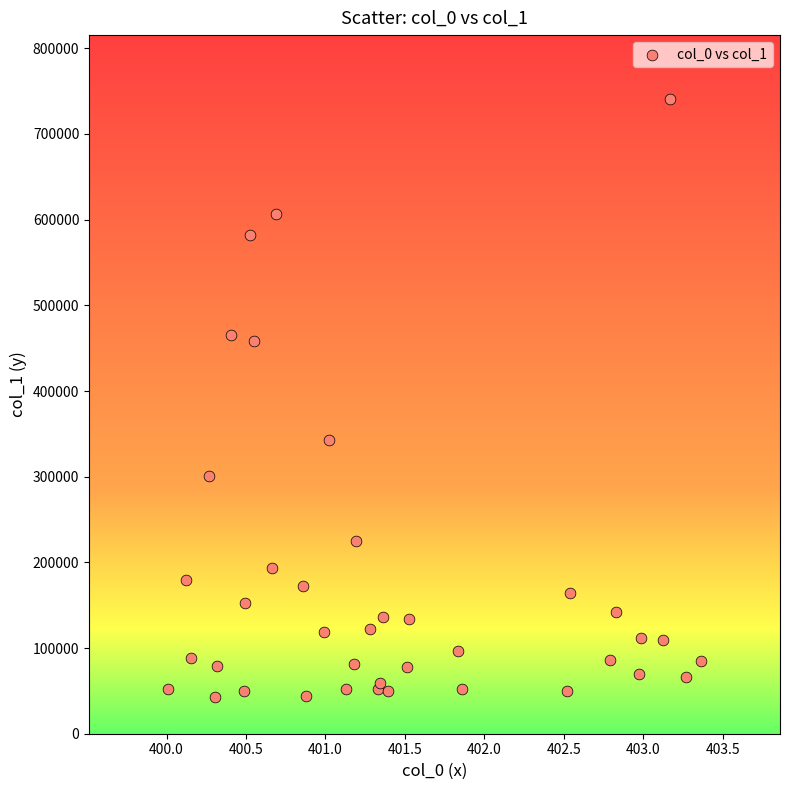

What Y value in the scatter plot is closest to 392004?

343293.7